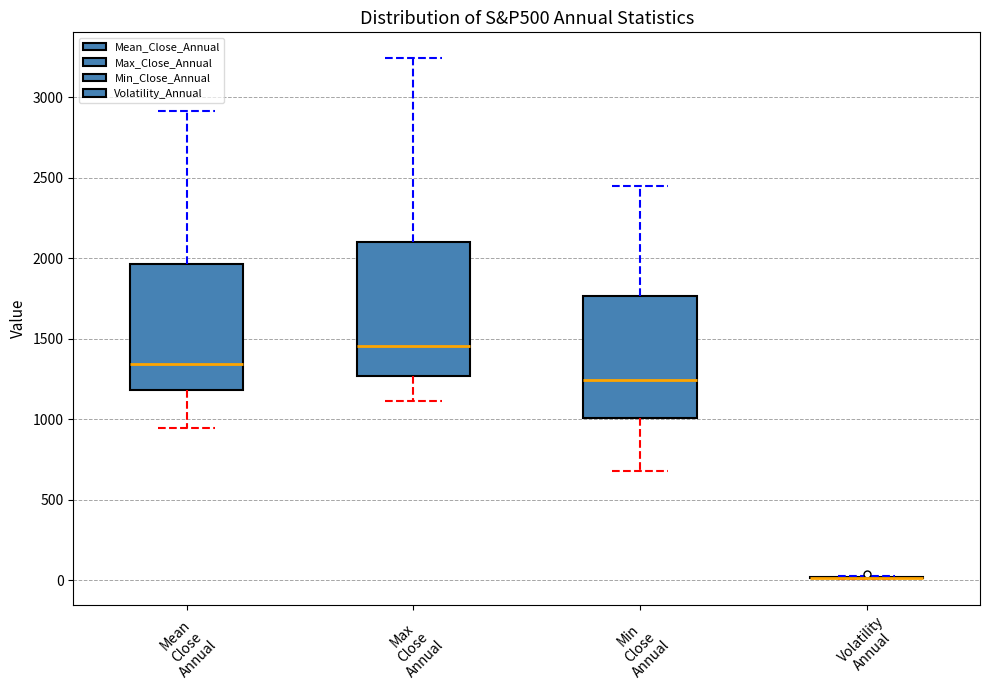

Reading left to right, read every box against the y-axis: the position of its median line, the range the box covers, and the ends of its whiskers. The values are not printed on the chart, so give them approximately, as read against the axis.

Mean Close Annual: median 1350, box 1200 to 1950, whiskers 950 to 2900
Max Close Annual: median 1450, box 1250 to 2100, whiskers 1100 to 3250
Min Close Annual: median 1250, box 1000 to 1750, whiskers 700 to 2450
Volatility Annual: box collapsed to a line at 0, whiskers 0 to 50